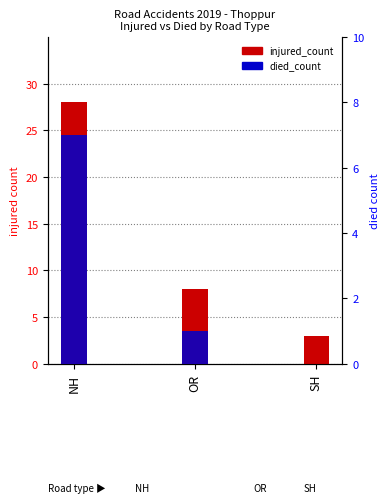

Which category has the highest value in the injured_count series?

NH